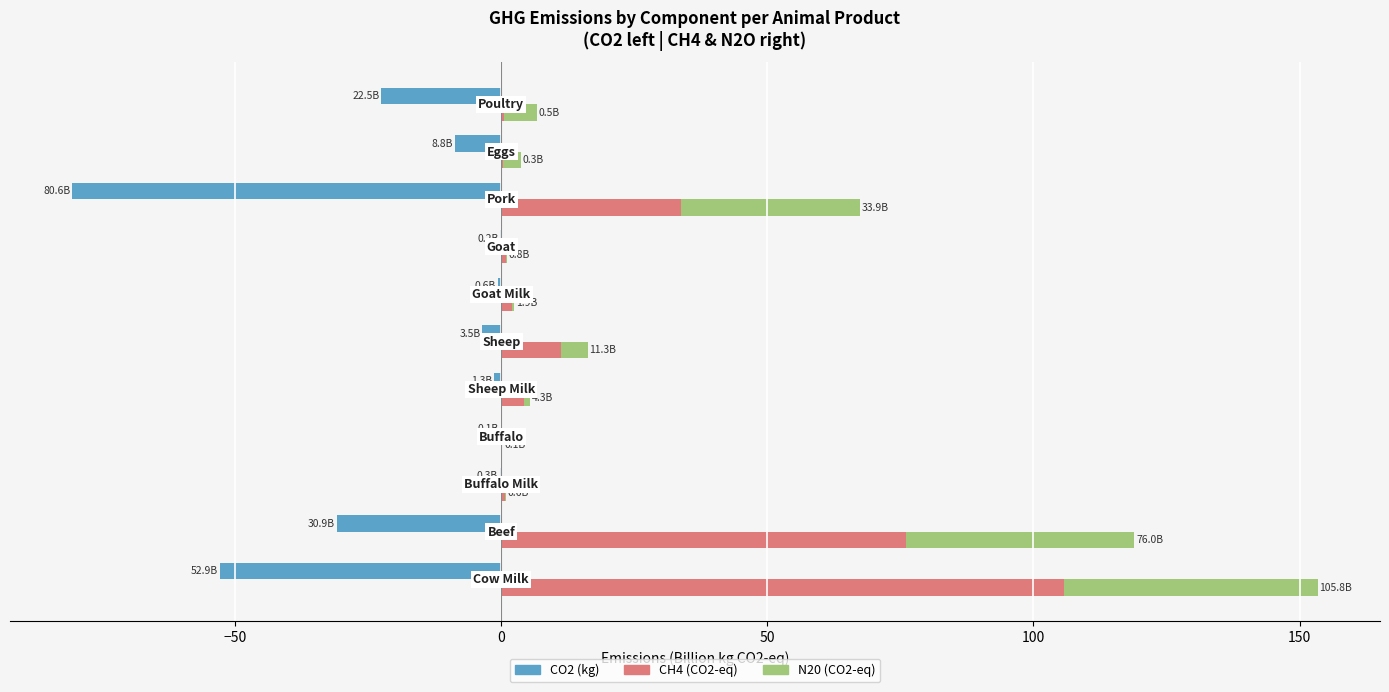

Reading right to left, transcribe all the data shown in this chart.

CO2 (kg): -22.5	-8.8	-80.6	-0.2	-0.6	-3.5	-1.3	-0.1	-0.3	-30.9	-52.9
CH4 (CO2-eq): 0.5	0.3	33.9	0.8	1.9	11.3	4.3	0.1	0.6	76.0	105.8
N20 (CO2-eq): 6.3	3.4	33.5	0.3	0.5	4.9	1.1	0.1	0.3	43.0	47.7